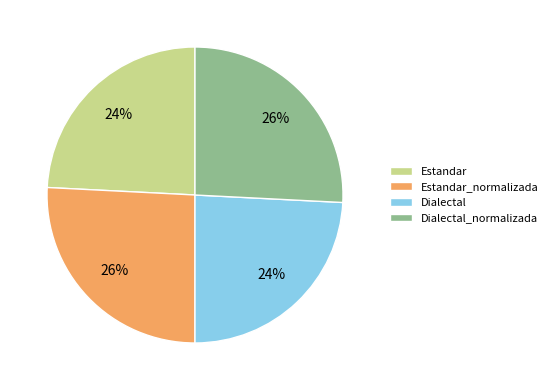

To the nearest percent, what is the combined percentage of Estandar and Dialectal_normalizada?

50%